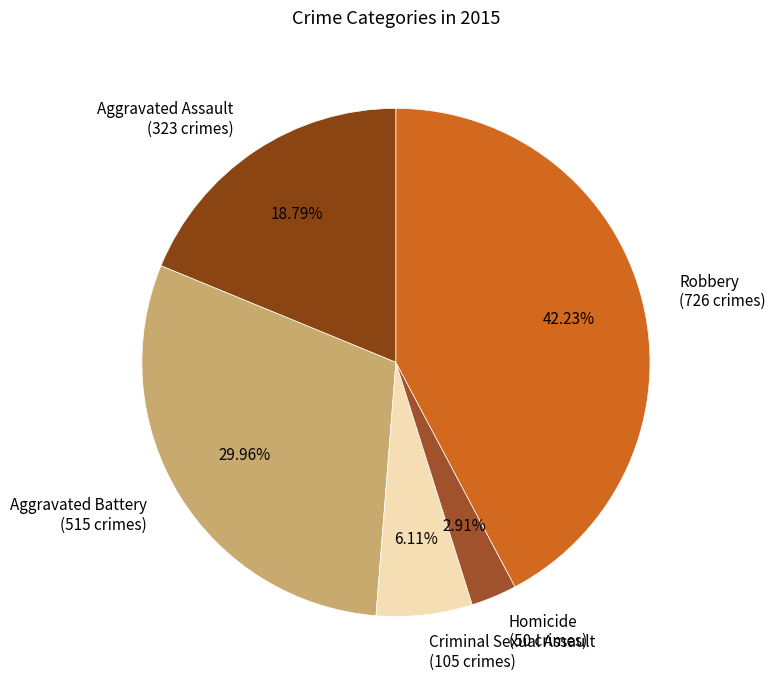

To the nearest percent, what portion does Homicide represent?

3%